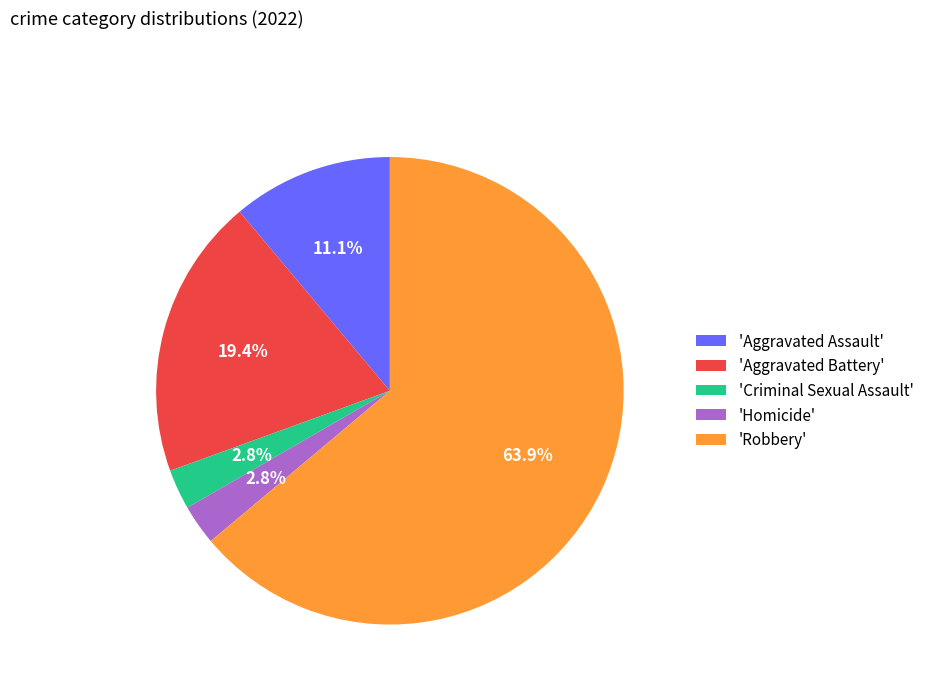

What percentage is NOT represented by 'Criminal Sexual Assault'?

97.2%